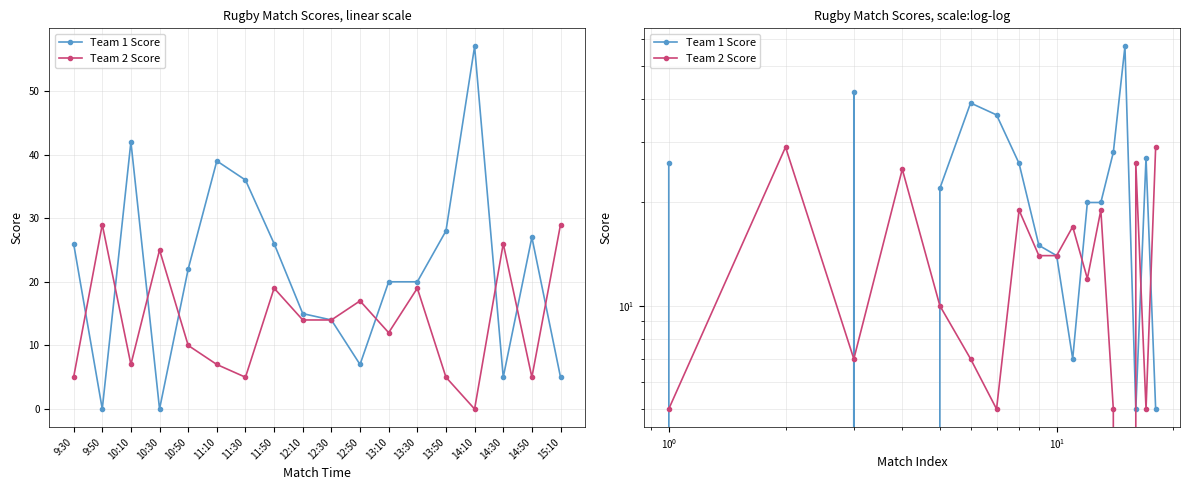

List the series in order of their overall mean, highest first.

Team 1 Score, Team 2 Score